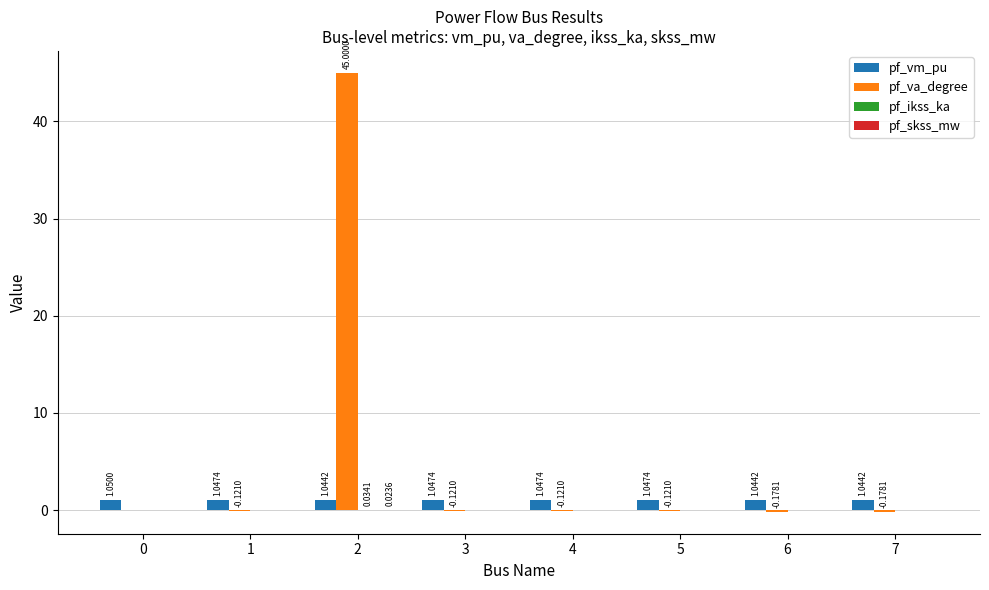

Which series changed the most between 0 and 1?

pf_va_degree